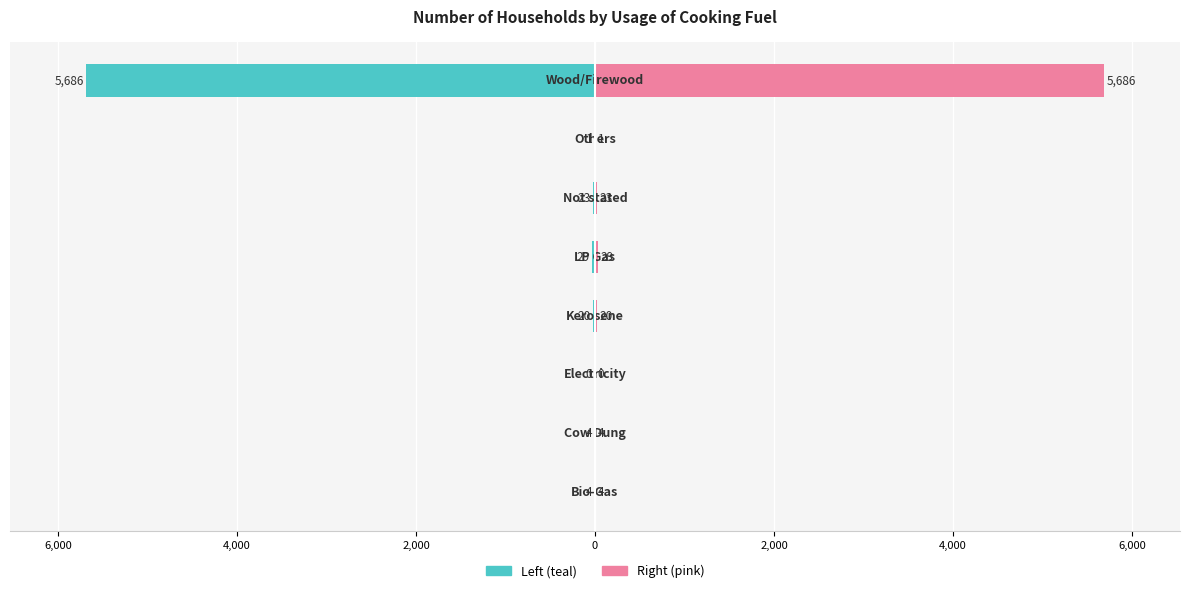

Reading left to right, what are all the values shown in this chart?

Left (teal): -4	-4	0	-20	-29	-23	-1	-5686
Right (pink): 4	4	0	20	29	23	1	5686